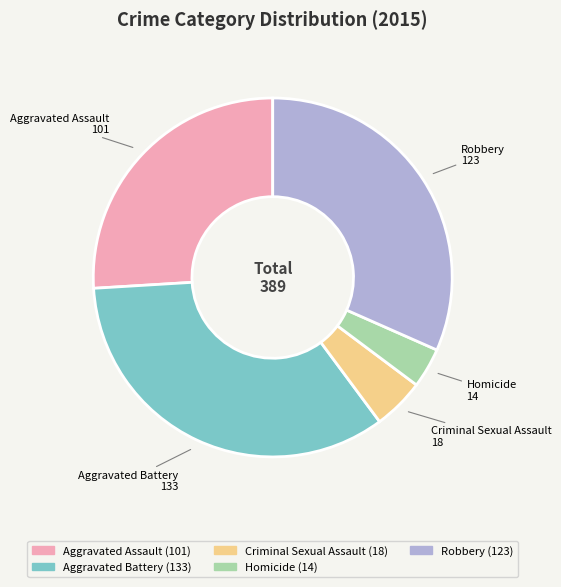

Which slice is the largest?

Aggravated Battery